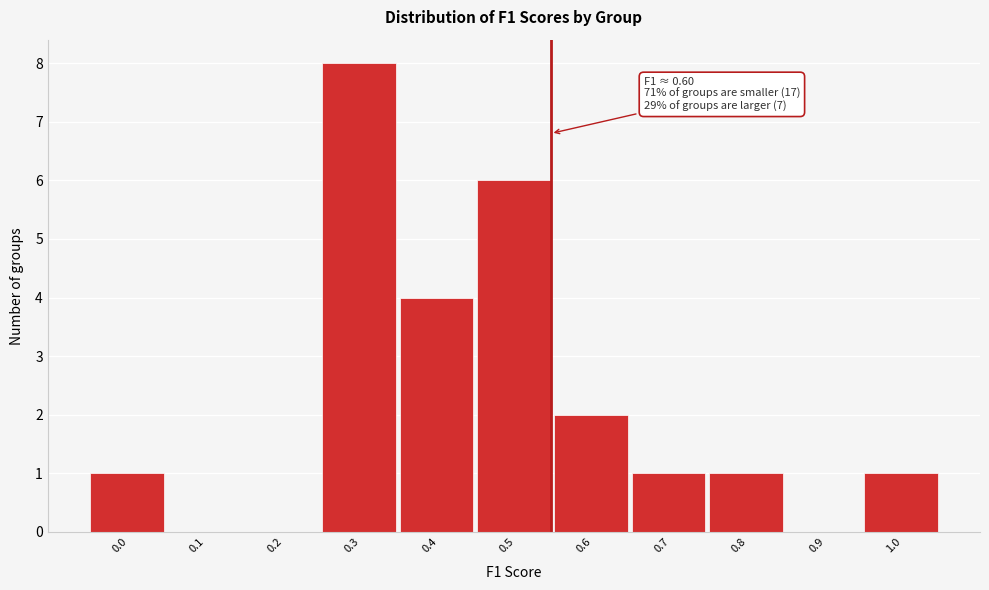

Reading left to right, list all the values displayed in this chart.

0.0=1	0.1=0	0.2=0	0.3=8	0.4=4	0.5=6	0.6=2	0.7=1	0.8=1	0.9=0	1.0=1